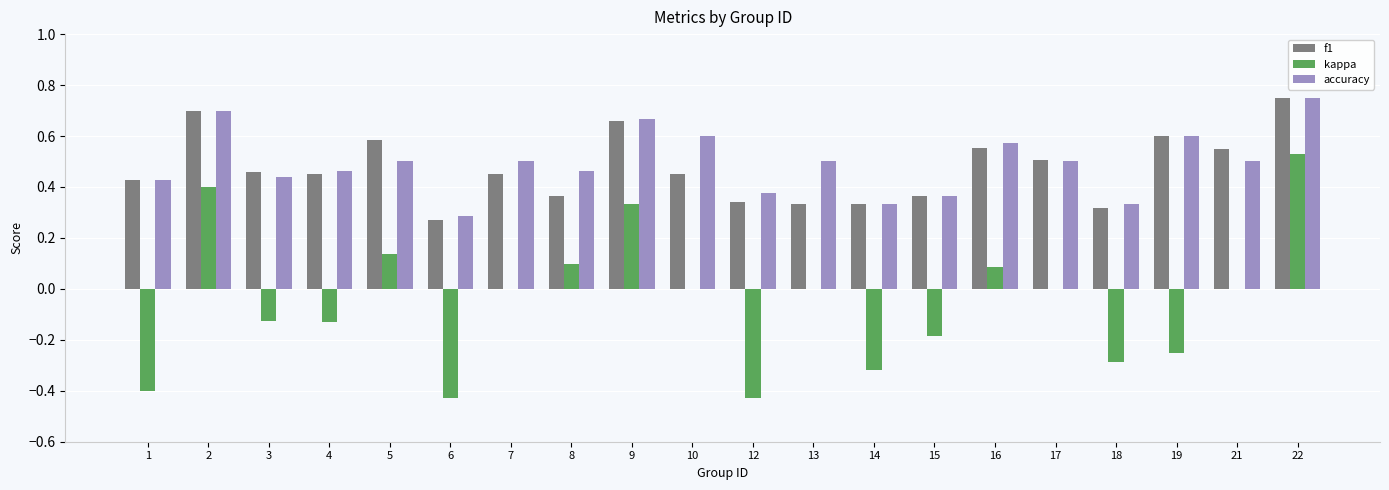

Where is accuracy nearest to the value 0?

6